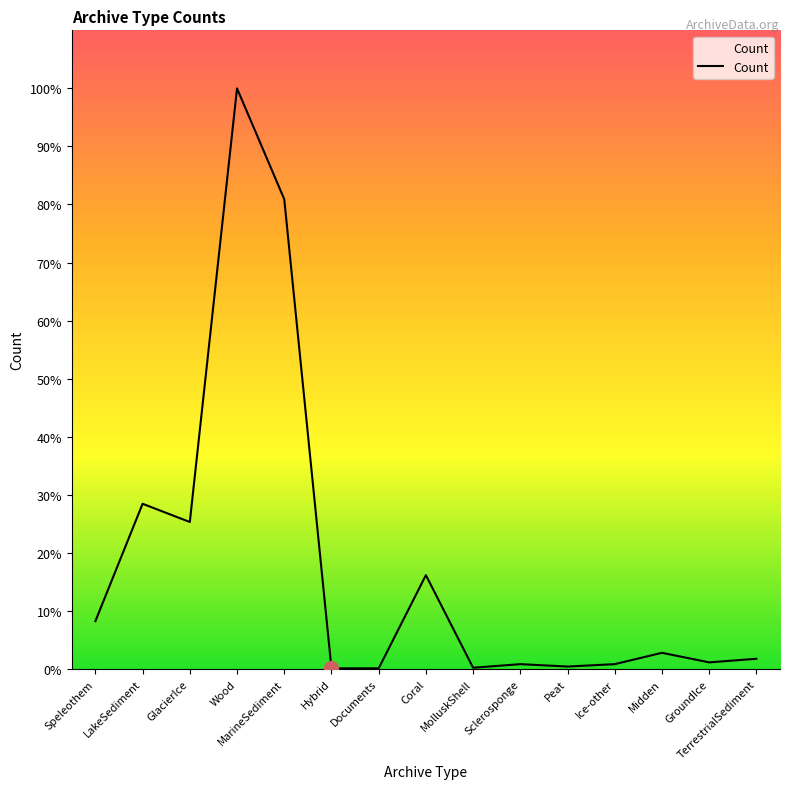

How many points are lower than both their immediate neighbors (excluding endpoints)?

4